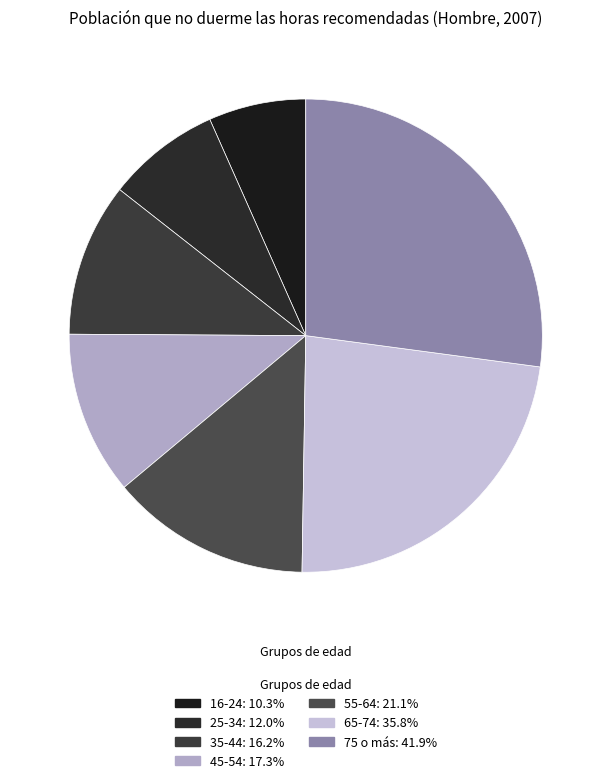

True or false: 25-34 accounts for 1% of the total.

False